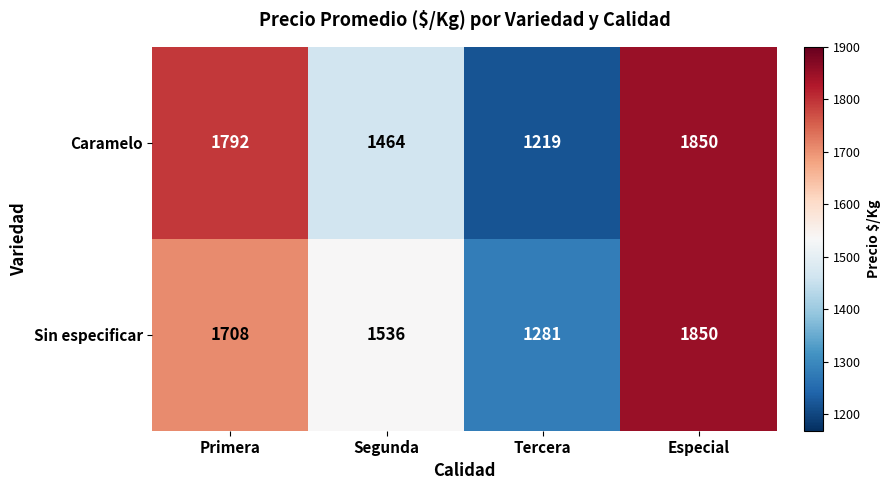

Rank the series by their average value, from highest to lowest.

Sin especificar, Caramelo